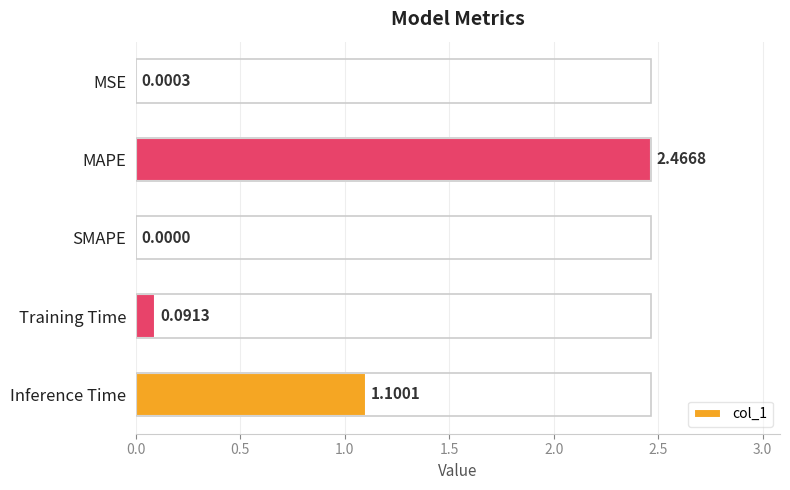

What is the average value?

0.7